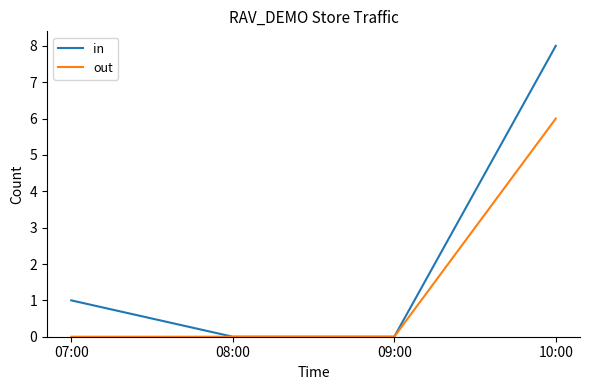

At which category is the sum across all series the highest?

10:00